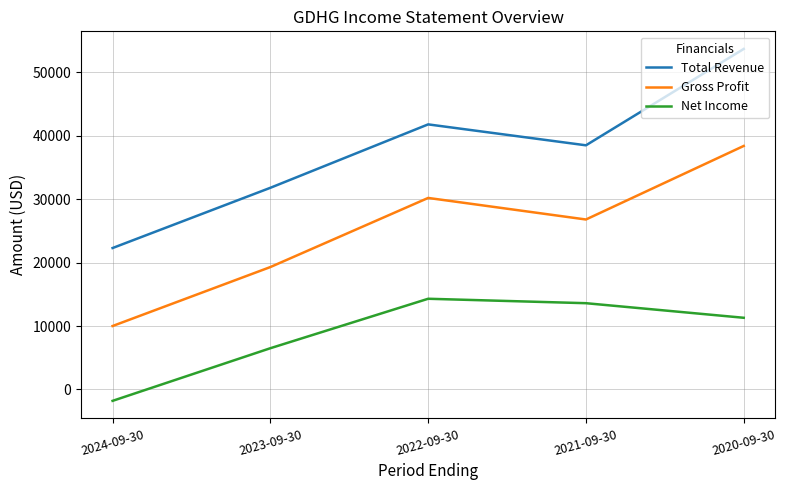

How many lines are shown in the chart?

3